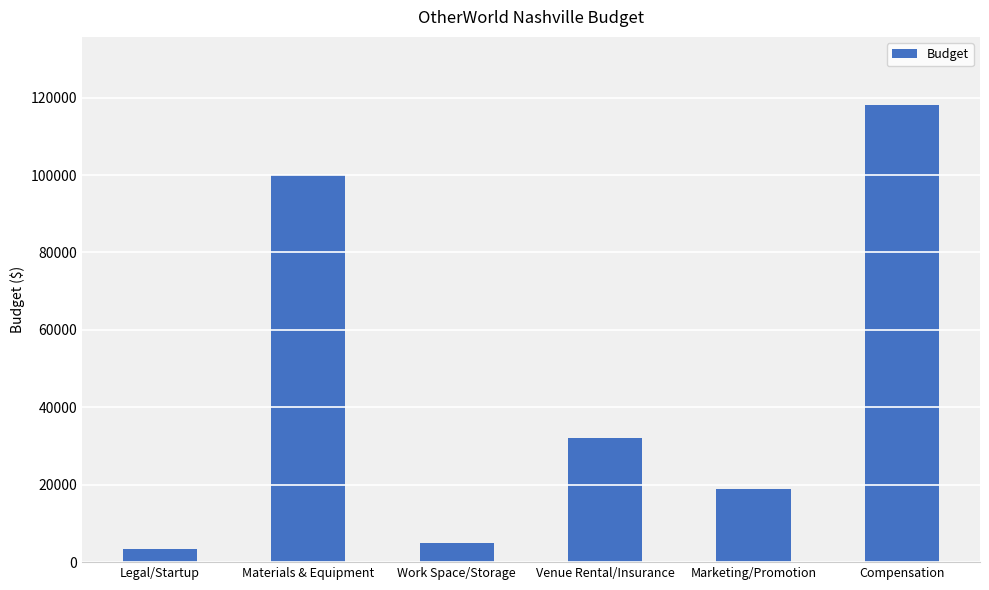

Approximately how many times larger is the value at Work Space/Storage compared to Legal/Startup?

1.4